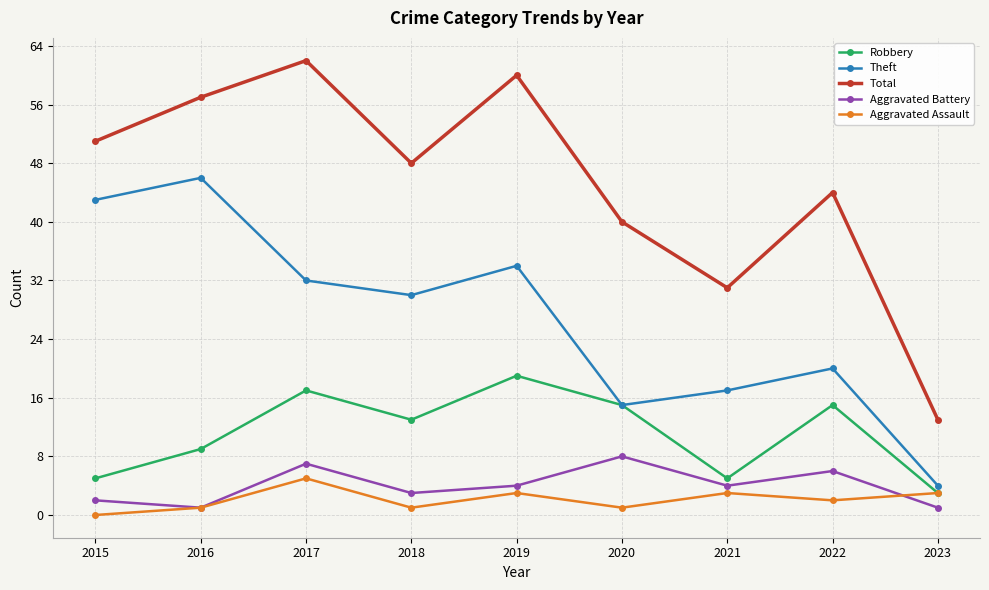

Reading right to left, what are all the values shown in this chart?

Robbery: 2023=3	2022=15	2021=5	2020=15	2019=19	2018=13	2017=17	2016=9	2015=5
Theft: 2023=4	2022=20	2021=17	2020=15	2019=34	2018=30	2017=32	2016=46	2015=43
Total: 2023=13	2022=44	2021=31	2020=40	2019=60	2018=48	2017=62	2016=57	2015=51
Aggravated Battery: 2023=1	2022=6	2021=4	2020=8	2019=4	2018=3	2017=7	2016=1	2015=2
Aggravated Assault: 2023=3	2022=2	2021=3	2020=1	2019=3	2018=1	2017=5	2016=1	2015=0